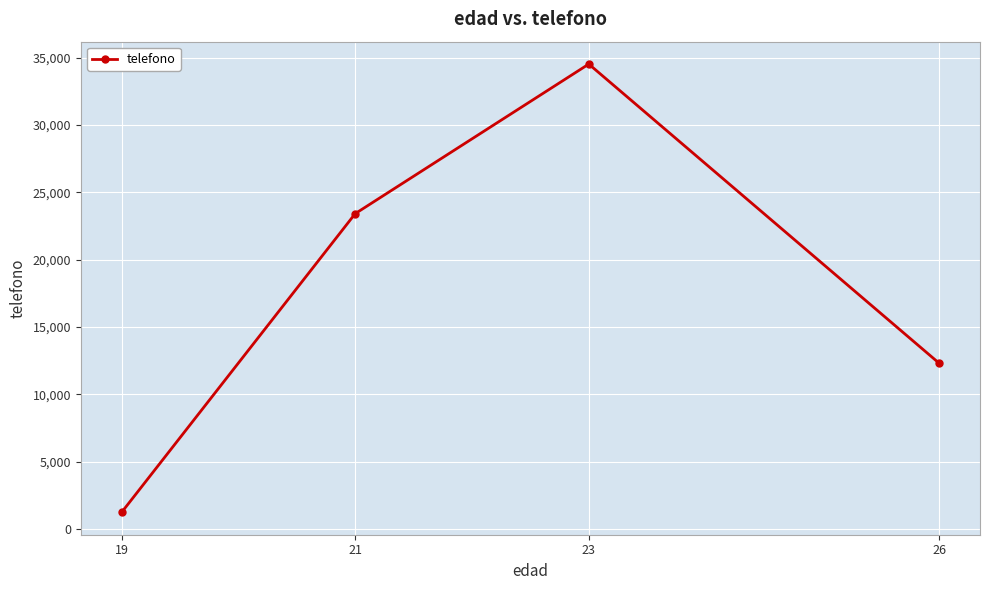

Rank the categories by value from highest to lowest.

23, 21, 26, 19